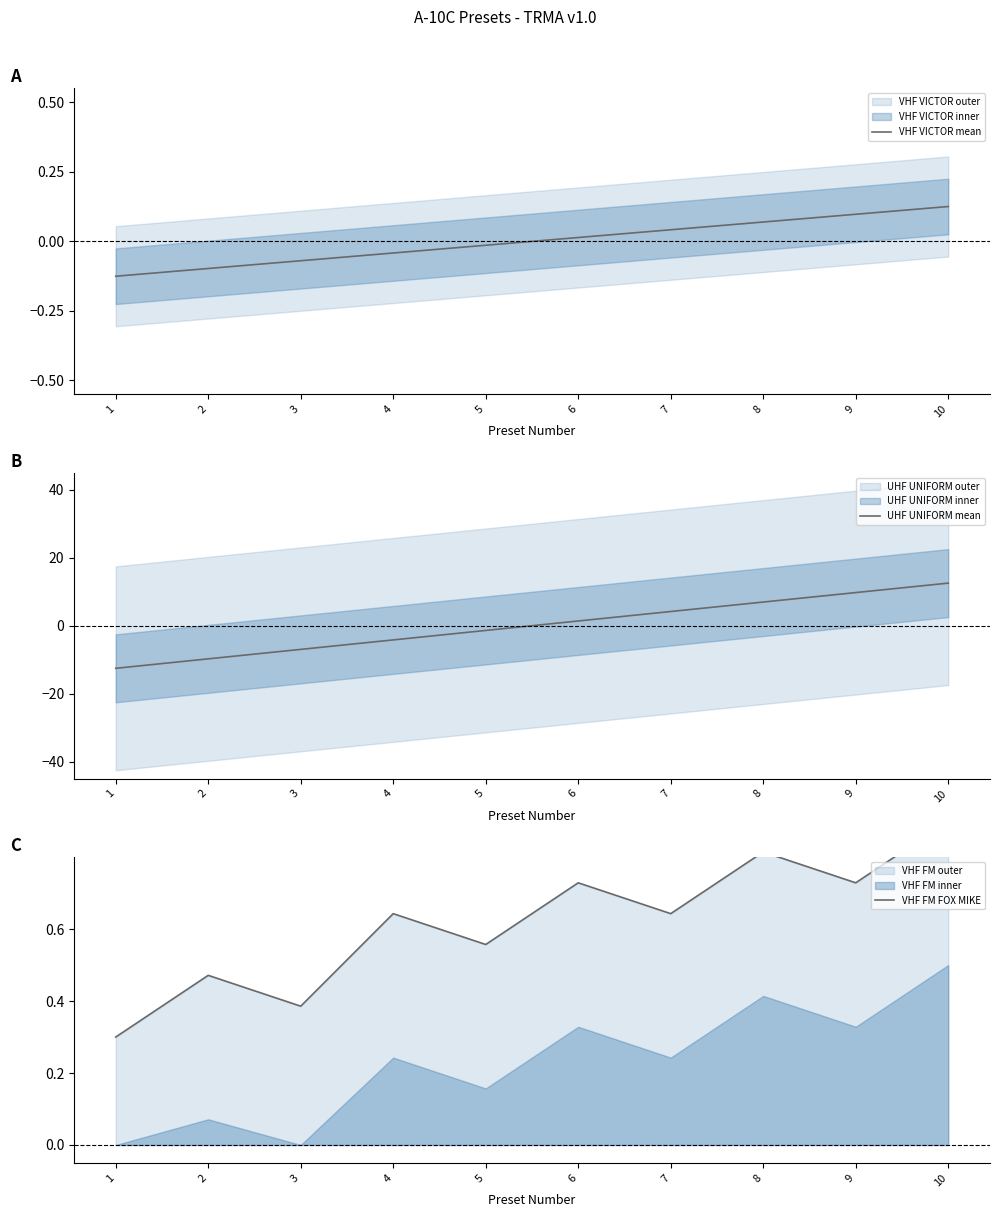

Does the chart have visible grid lines?

No